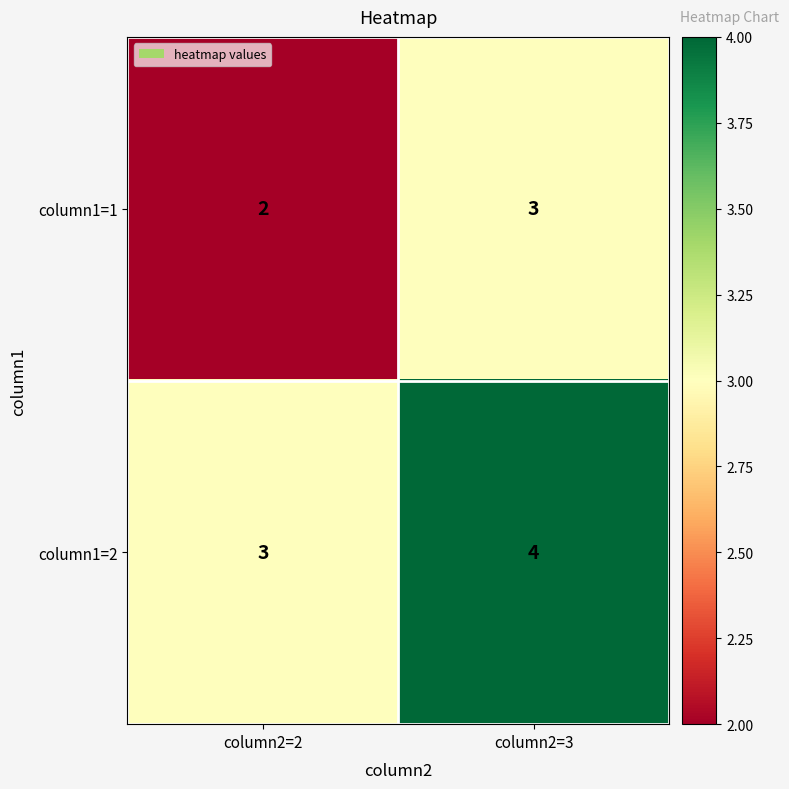

Is the value of column1=2 at column2=3 greater than the value of column1=1 at column2=2?

Yes